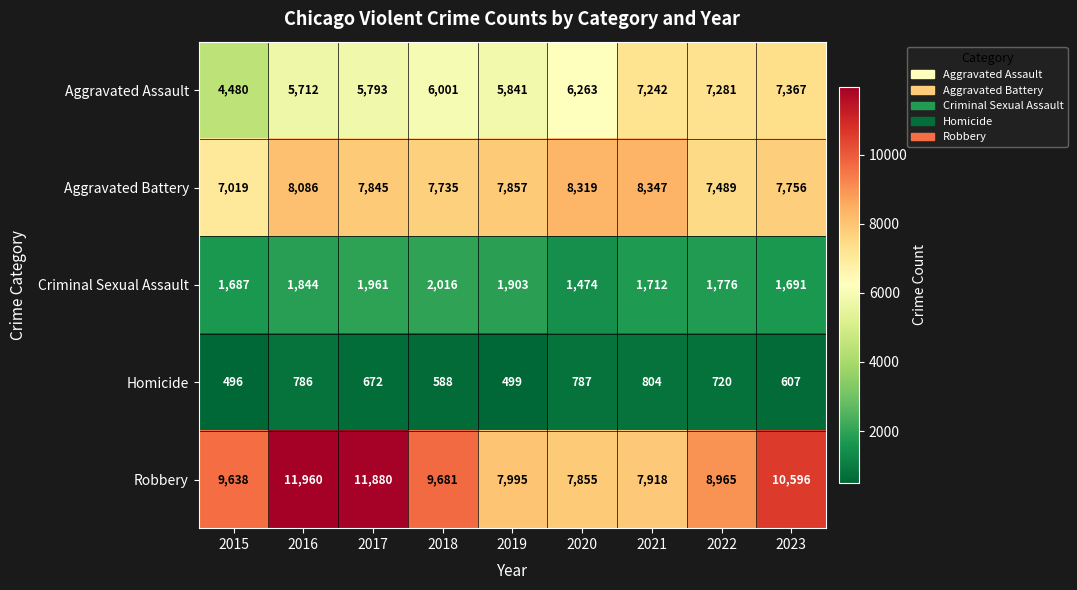

The value of Robbery at 2023 is 17135. True or false?

False